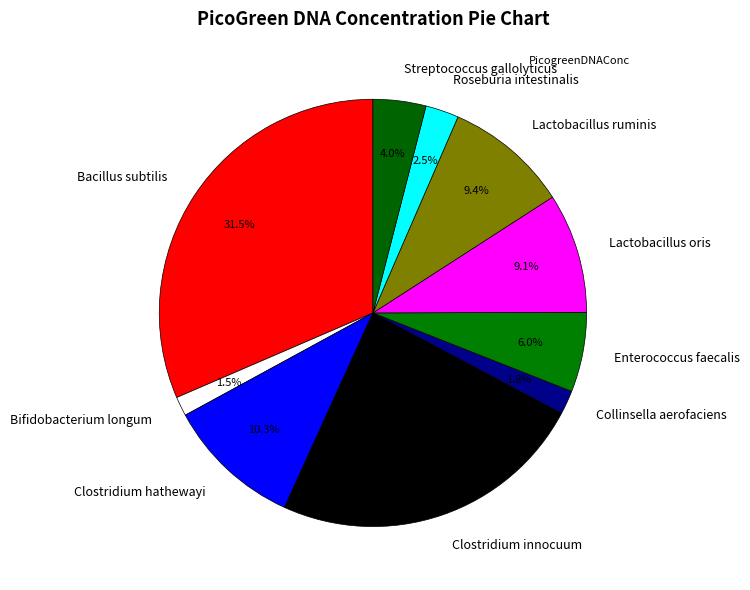

To the nearest percent, what portion does Collinsella aerofaciens represent?

2%